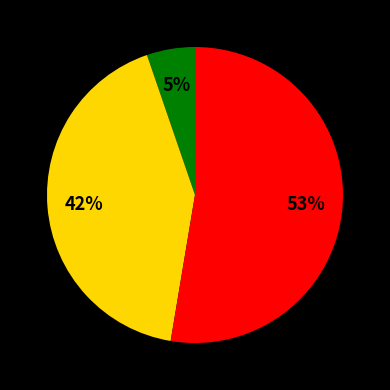

Is there a majority slice in this chart?

Yes